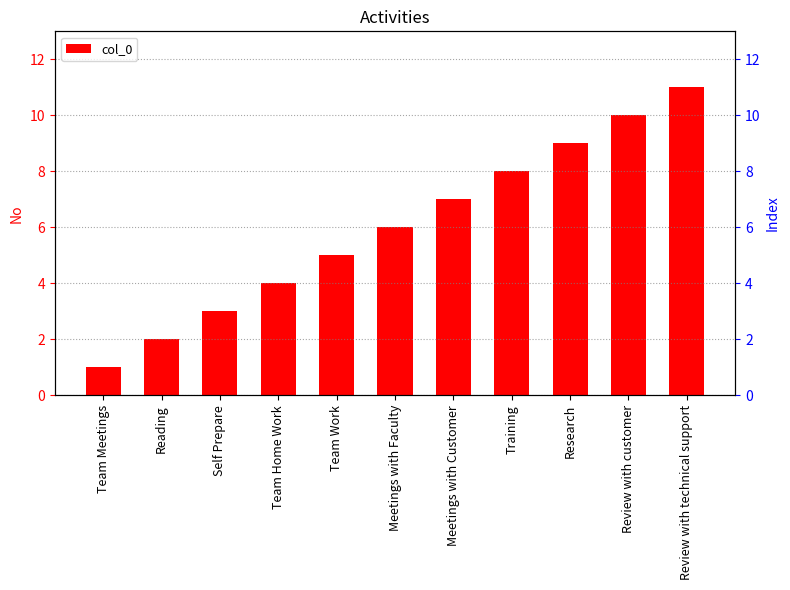

List the labels in order of value, largest first.

Review with technical support, Review with customer, Research, Training, Meetings with Customer, Meetings with Faculty, Team Work, Team Home Work, Self Prepare, Reading, Team Meetings